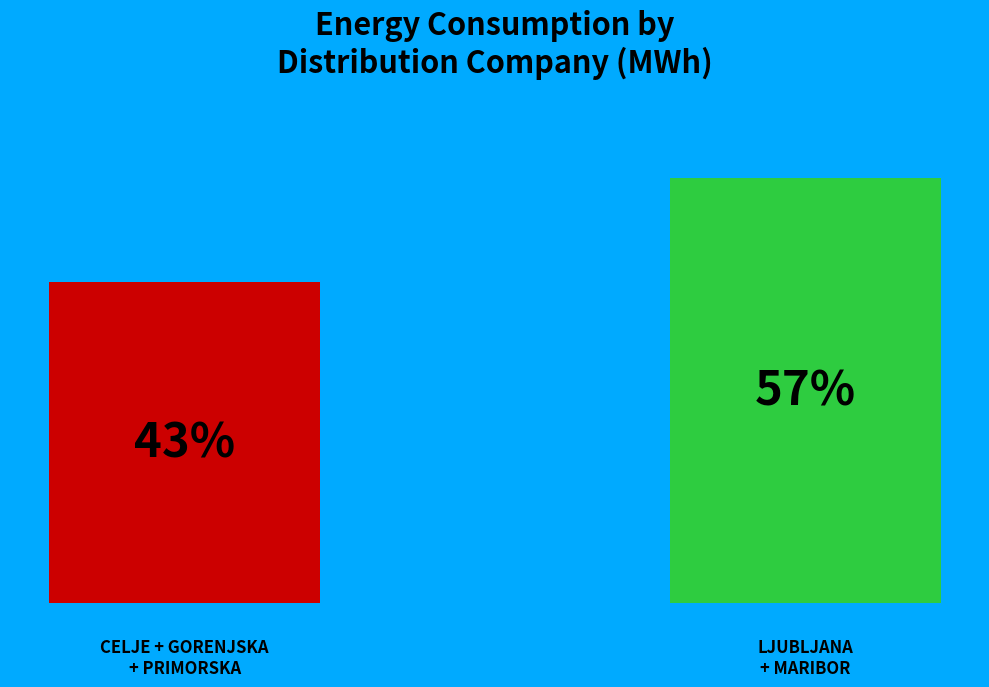

Are the bars grouped side by side (vs. stacked)?

Yes